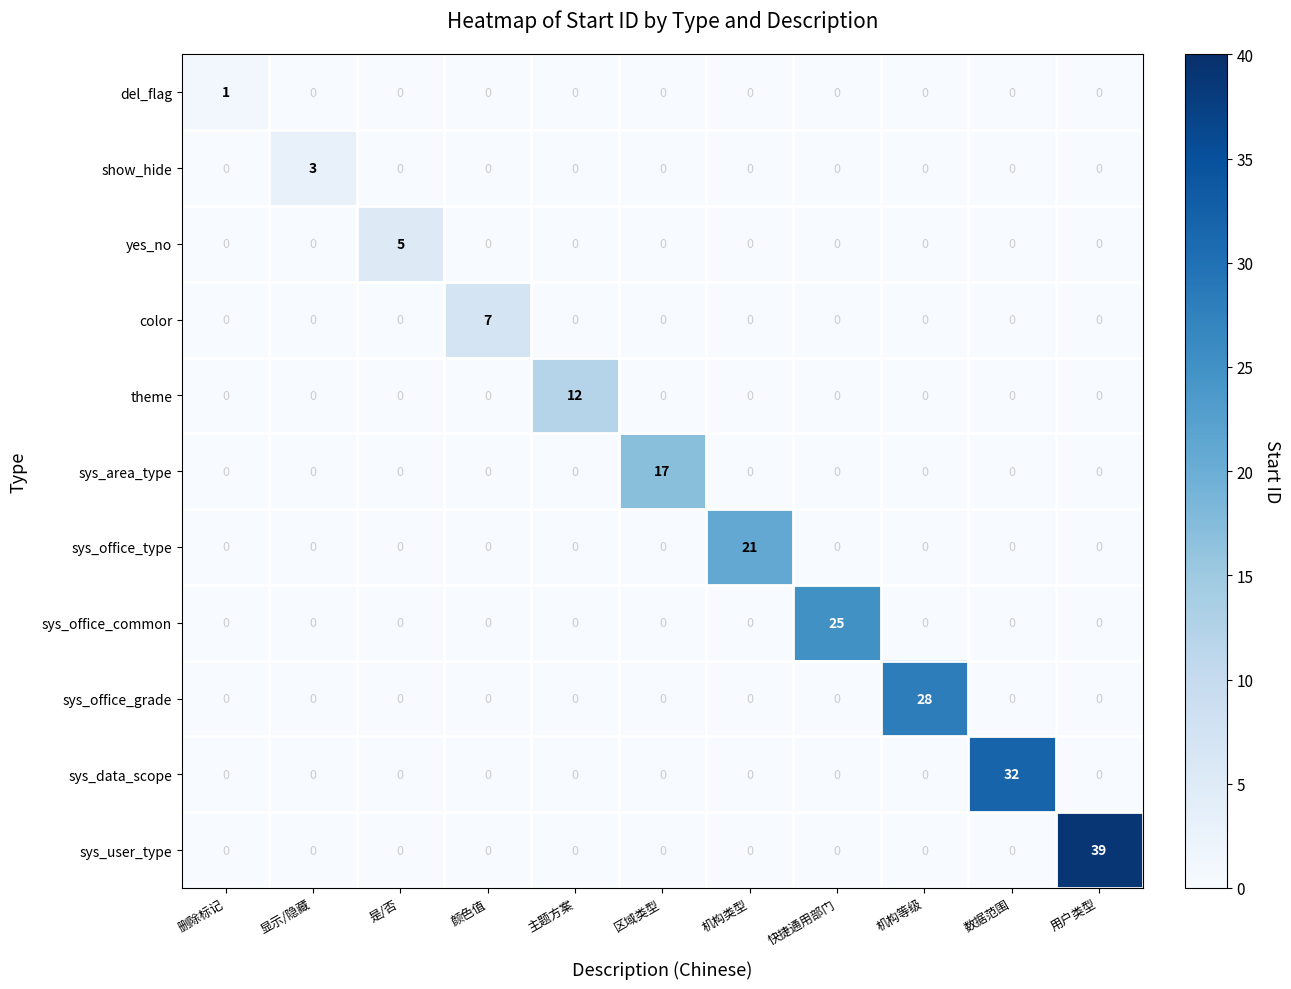

Rank the series by their maximum value, from highest to lowest.

sys_user_type, sys_data_scope, sys_office_grade, sys_office_common, sys_office_type, sys_area_type, theme, color, yes_no, show_hide, del_flag